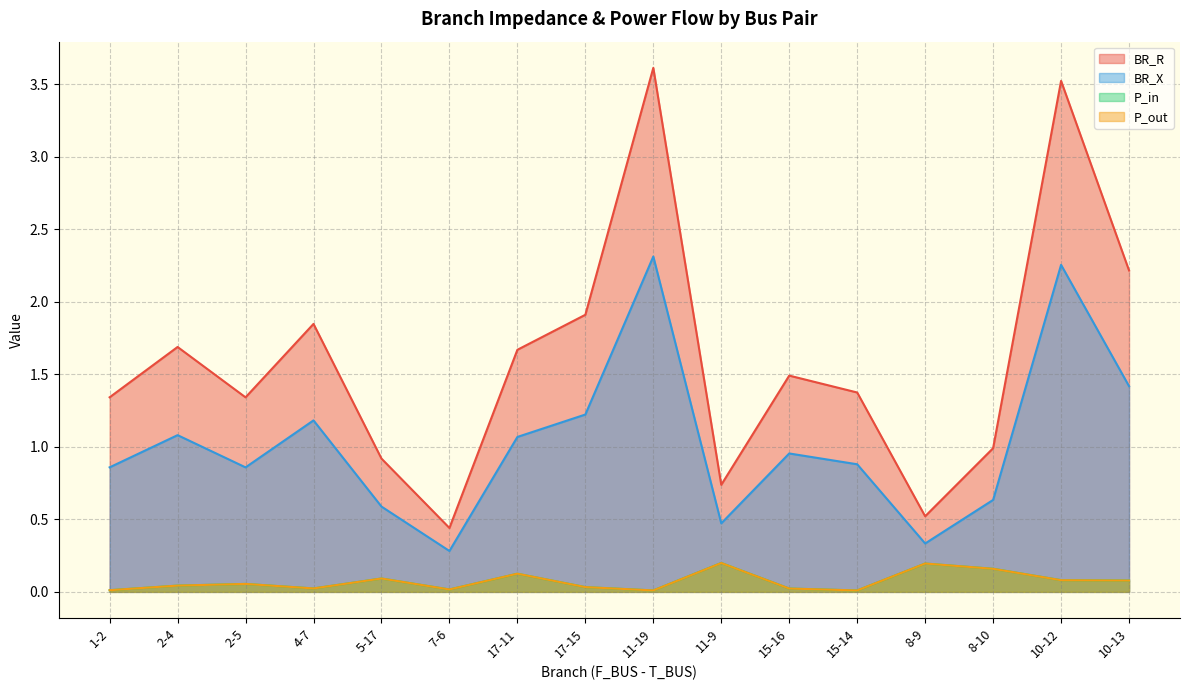

How many data points in BR_R are above 1?

11